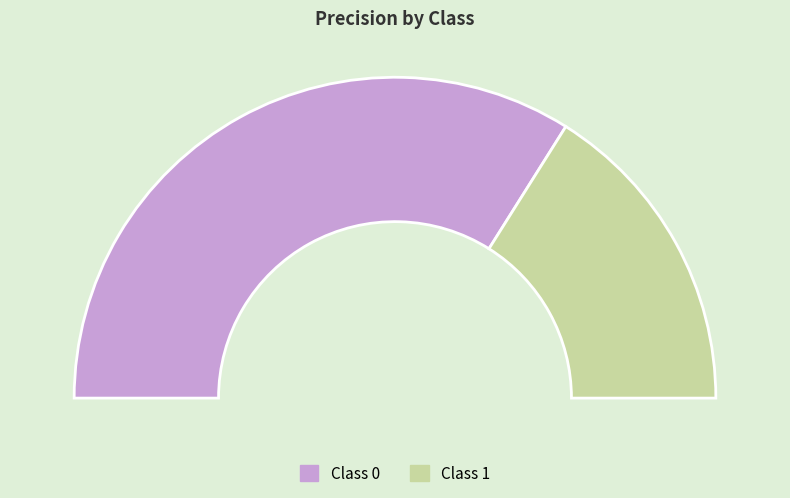

How many slices are in this pie chart?

2